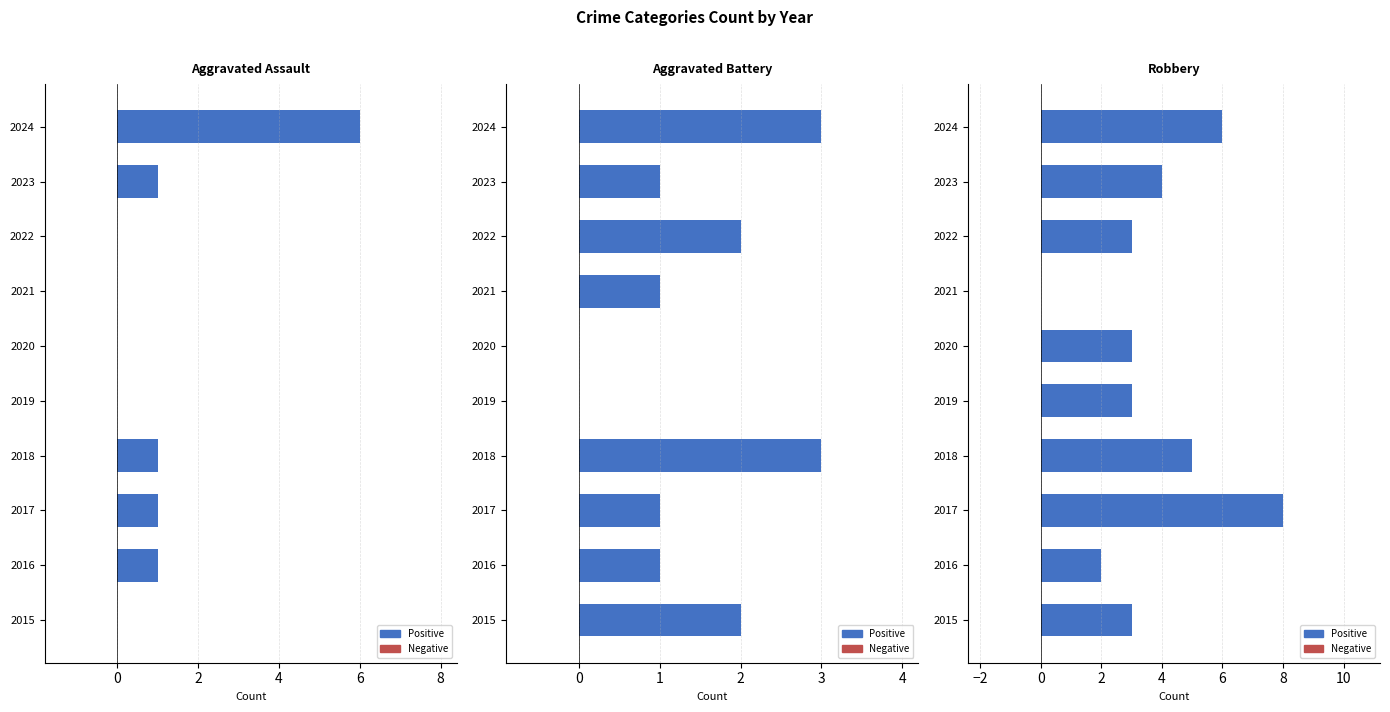

Reading right to left, what are all the values shown in this chart?

Aggravated Assault: 6	1	0	0	0	0	1	1	1	0
Aggravated Battery: 3	1	2	1	0	0	3	1	1	2
Robbery: 6	4	3	0	3	3	5	8	2	3